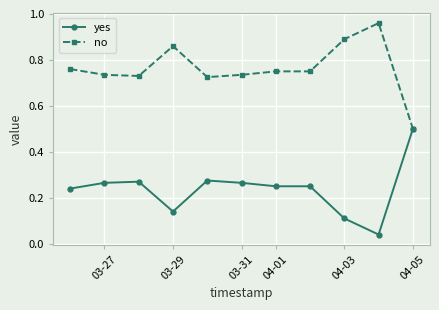

List the series in order of their overall mean, highest first.

no, yes